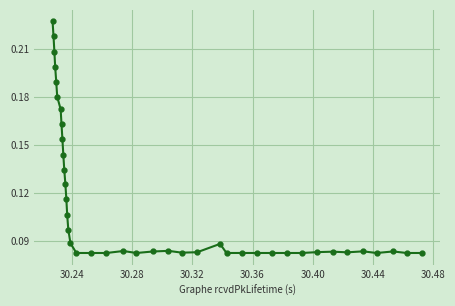

How many values are between 0 and 1?

40